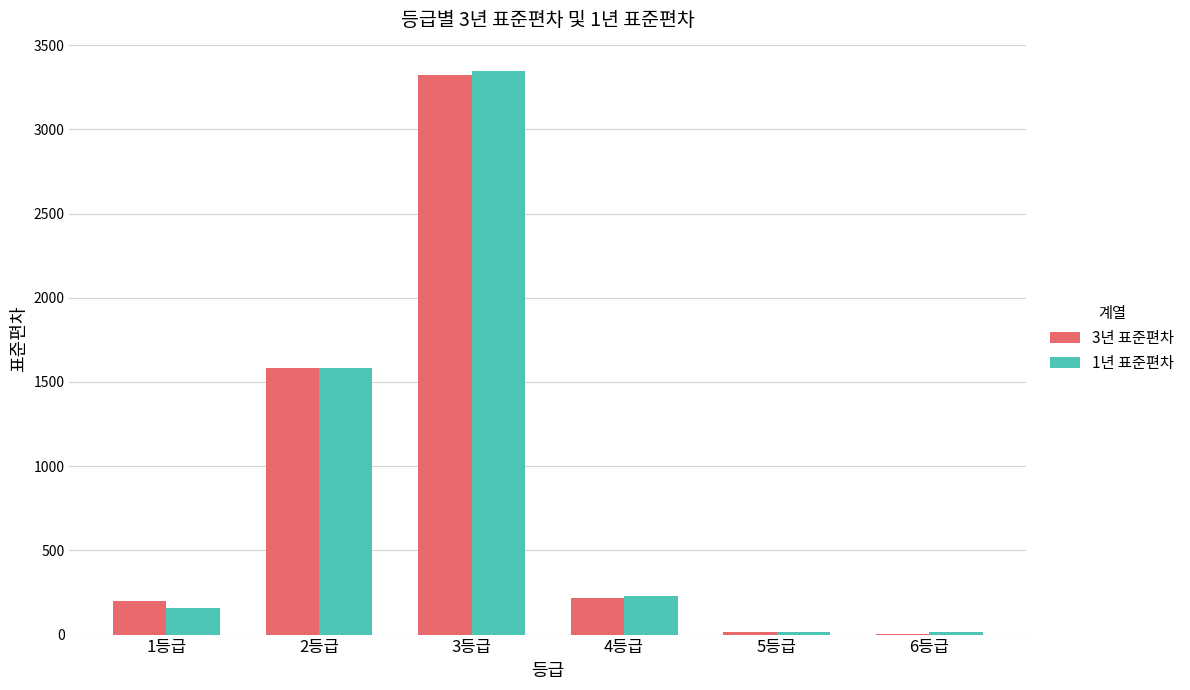

What is the maximum value shown in the chart?

3347